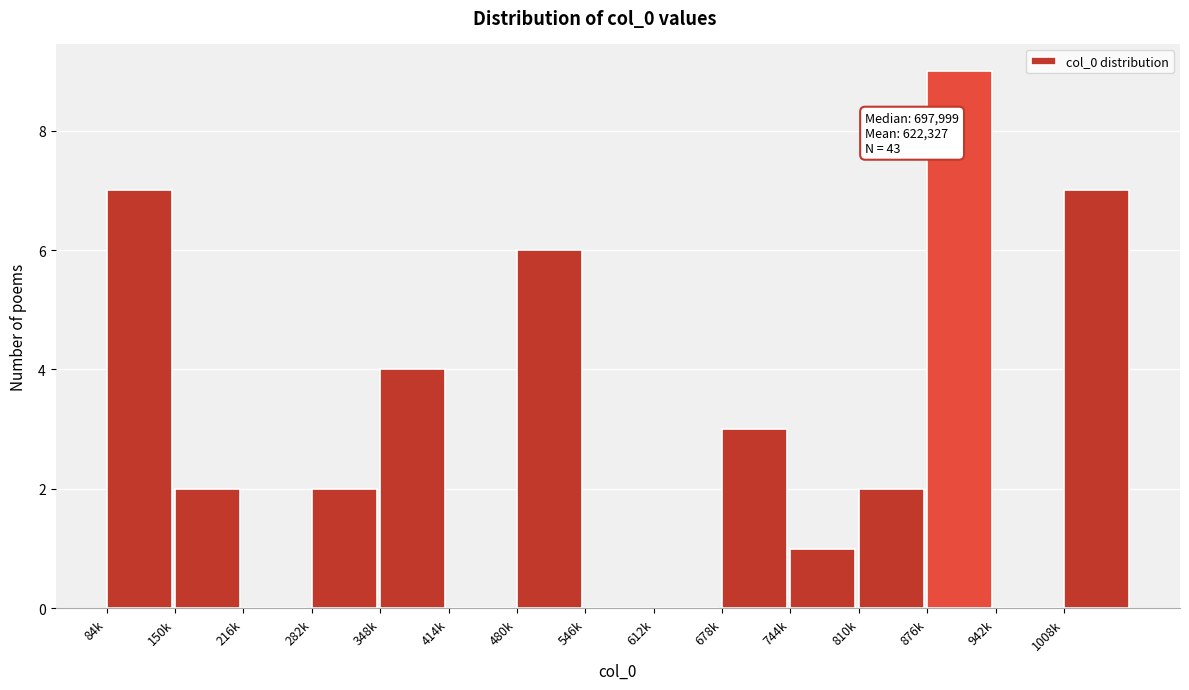

Reading left to right, transcribe all the data shown in this chart.

84k=7	150k=2	216k=0	282k=2	348k=4	414k=0	480k=6	546k=0	612k=0	678k=3	744k=1	810k=2	876k=9	942k=0	1008k=7